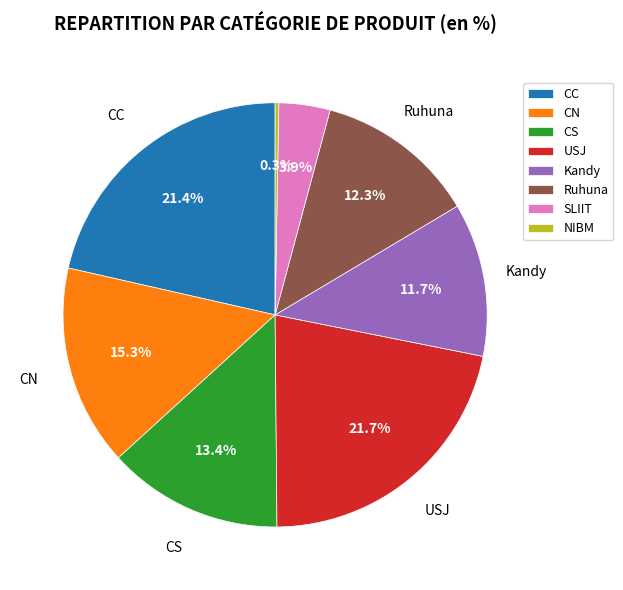

Is NIBM the majority of the pie?

No